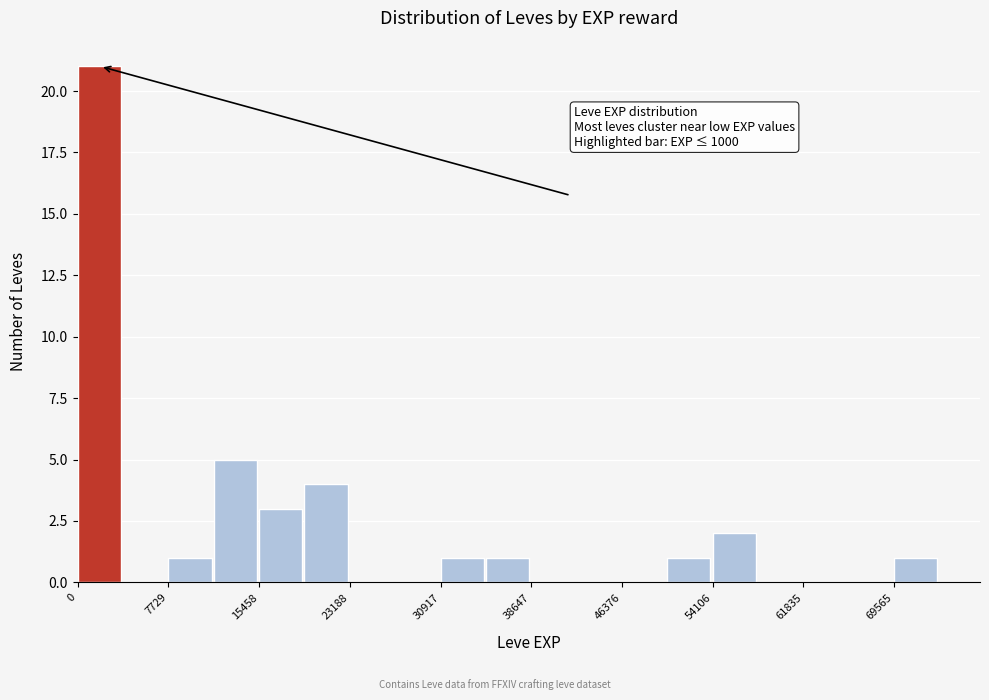

Around what value on the x-axis is the tallest bar? Give the approximate position of its centre, as read against the axis.

2000